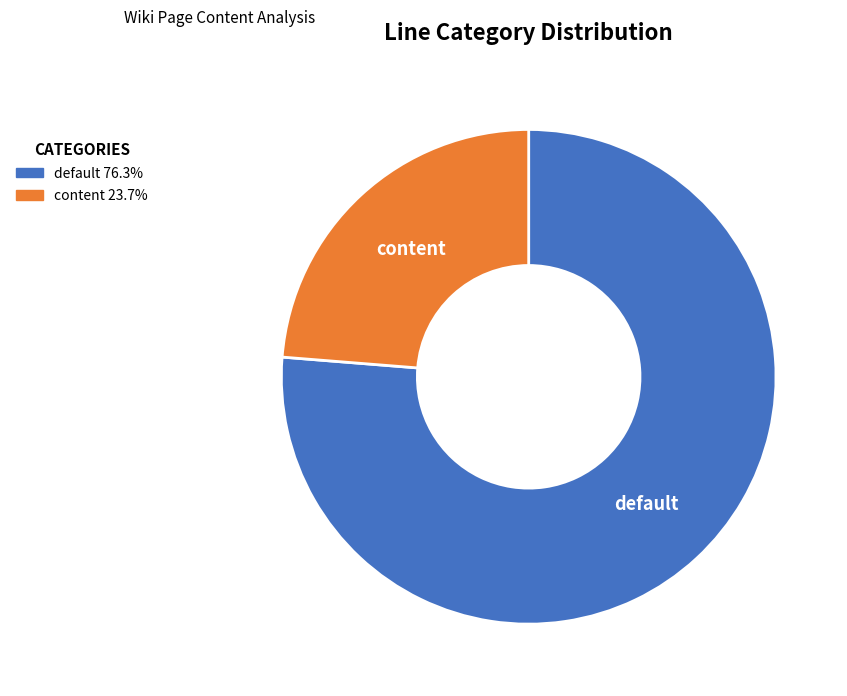

Does default account for over 50% of the chart?

Yes